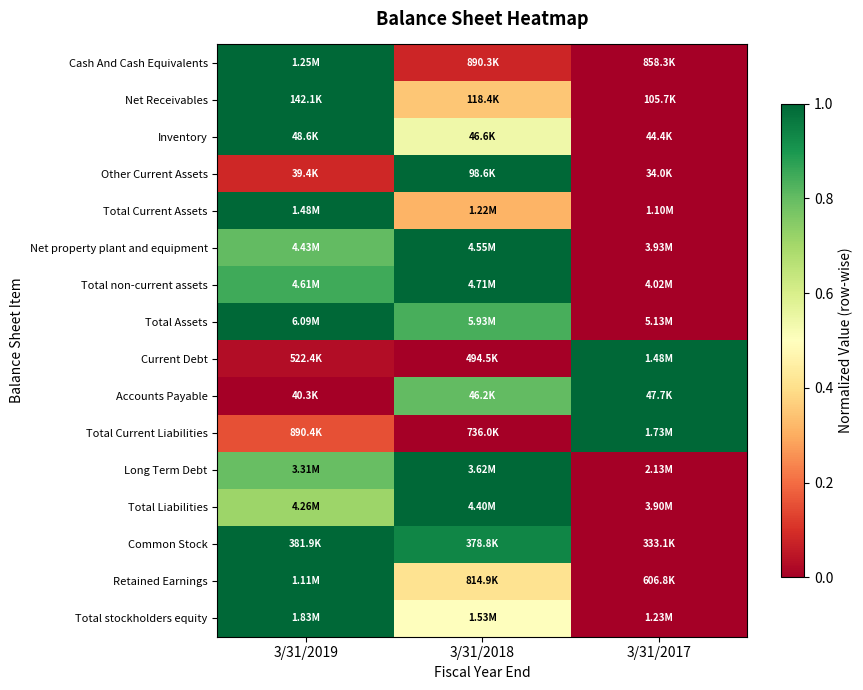

Reading left to right, extract all data points from this chart.

Cash And Cash Equivalents: 3/31/2019=1.0	3/31/2018=0.1	3/31/2017=0.0
Net Receivables: 3/31/2019=1.0	3/31/2018=0.4	3/31/2017=0.0
Inventory: 3/31/2019=1.0	3/31/2018=0.5	3/31/2017=0.0
Other Current Assets: 3/31/2019=0.1	3/31/2018=1.0	3/31/2017=0.0
Total Current Assets: 3/31/2019=1.0	3/31/2018=0.3	3/31/2017=0.0
Net property plant and equipment: 3/31/2019=0.8	3/31/2018=1.0	3/31/2017=0.0
Total non-current assets: 3/31/2019=0.8	3/31/2018=1.0	3/31/2017=0.0
Total Assets: 3/31/2019=1.0	3/31/2018=0.8	3/31/2017=0.0
Current Debt: 3/31/2019=0.0	3/31/2018=0.0	3/31/2017=1.0
Accounts Payable: 3/31/2019=0.0	3/31/2018=0.8	3/31/2017=1.0
Total Current Liabilities: 3/31/2019=0.2	3/31/2018=0.0	3/31/2017=1.0
Long Term Debt: 3/31/2019=0.8	3/31/2018=1.0	3/31/2017=0.0
Total Liabilities: 3/31/2019=0.7	3/31/2018=1.0	3/31/2017=0.0
Common Stock: 3/31/2019=1.0	3/31/2018=0.9	3/31/2017=0.0
Retained Earnings: 3/31/2019=1.0	3/31/2018=0.4	3/31/2017=0.0
Total stockholders equity: 3/31/2019=1.0	3/31/2018=0.5	3/31/2017=0.0